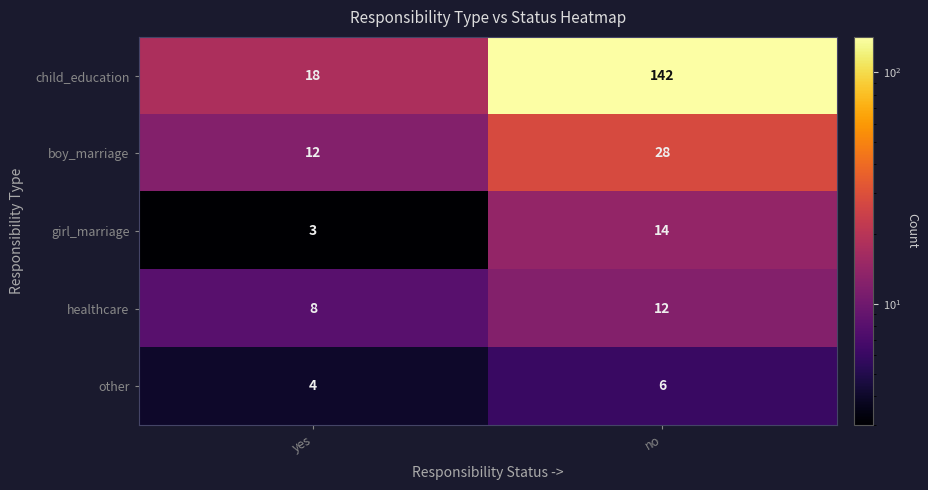

What is the minimum value shown in the chart?

3